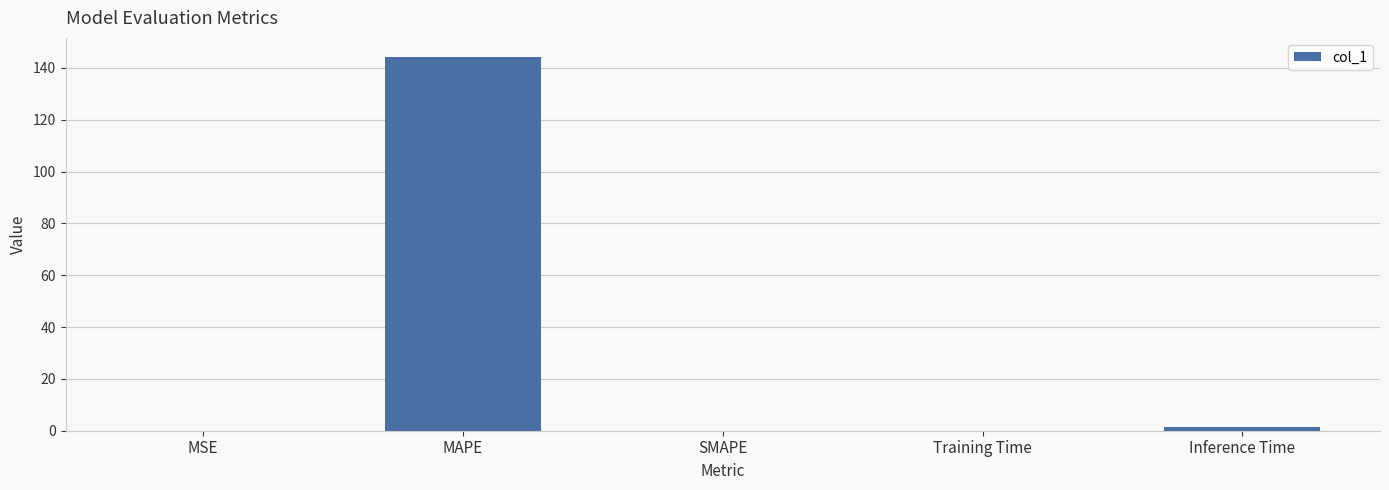

What is the change in value from MAPE to SMAPE?

-144.4